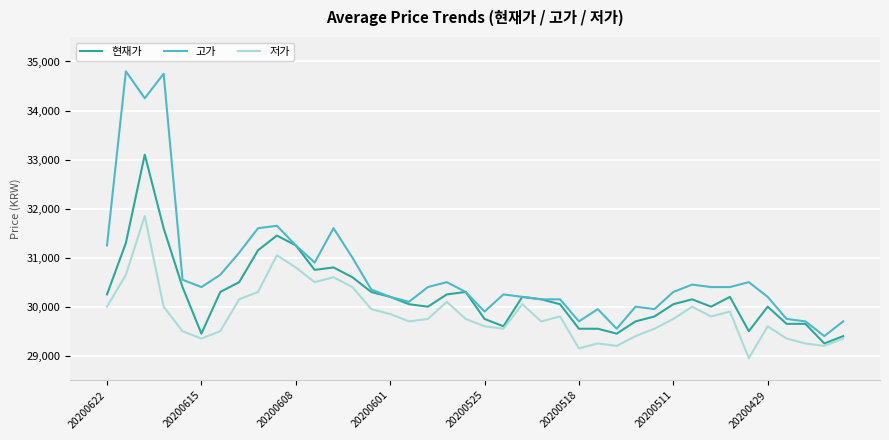

Count the number of data series in this chart.

3